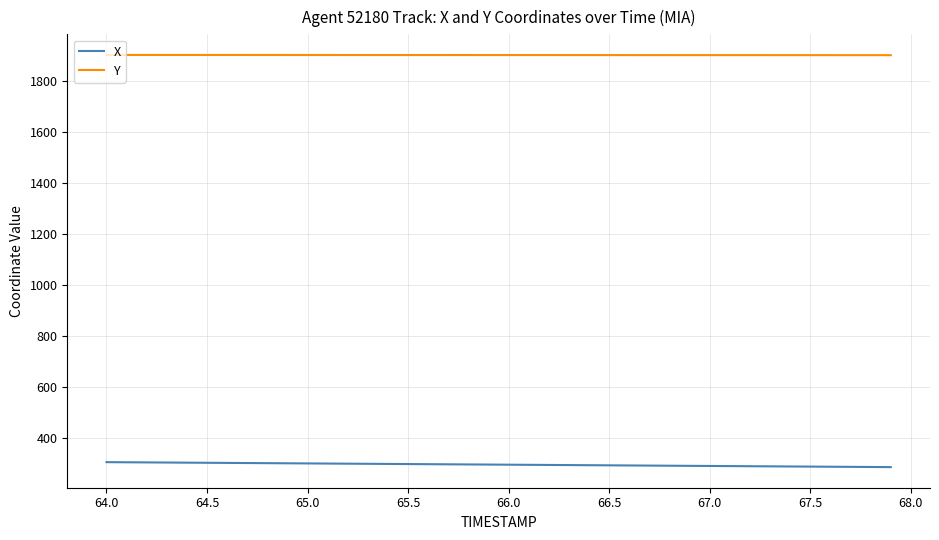

Which series has the largest total across all categories?

Y